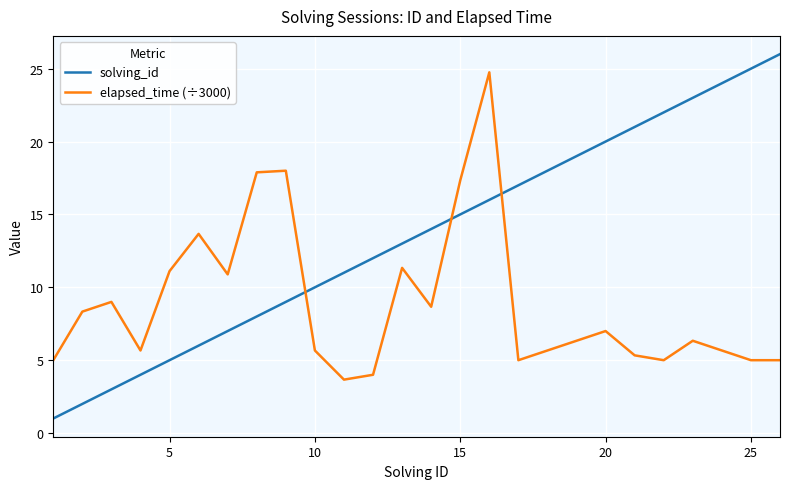

What is the smallest value displayed?

1.0